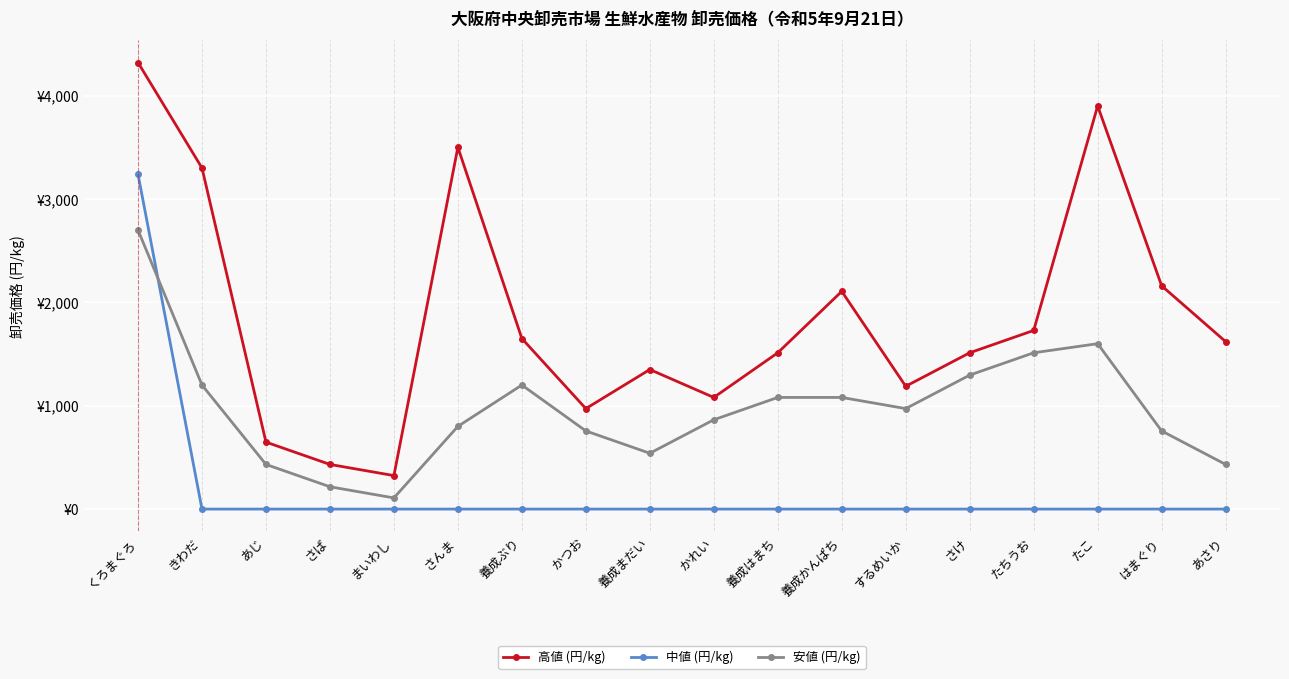

What are all the series names shown in the legend?

高値 (円/kg), 中値 (円/kg), 安値 (円/kg)